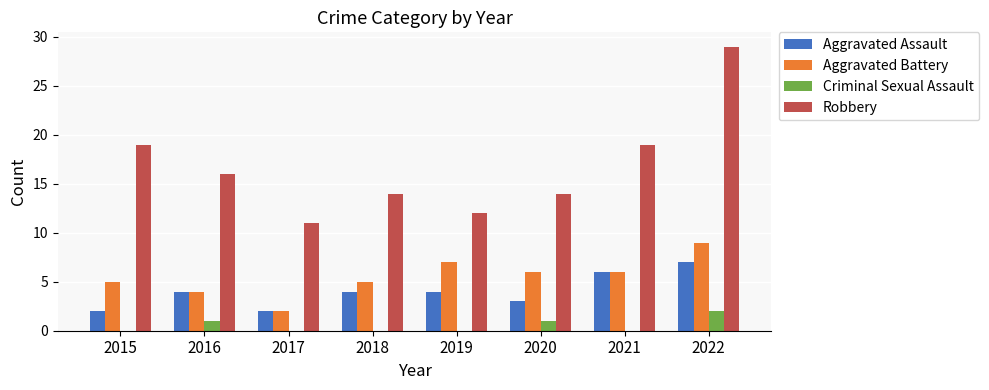

Reading right to left, extract all data points from this chart.

Aggravated Assault: 7	6	3	4	4	2	4	2
Aggravated Battery: 9	6	6	7	5	2	4	5
Criminal Sexual Assault: 2	0	1	0	0	0	1	0
Robbery: 29	19	14	12	14	11	16	19